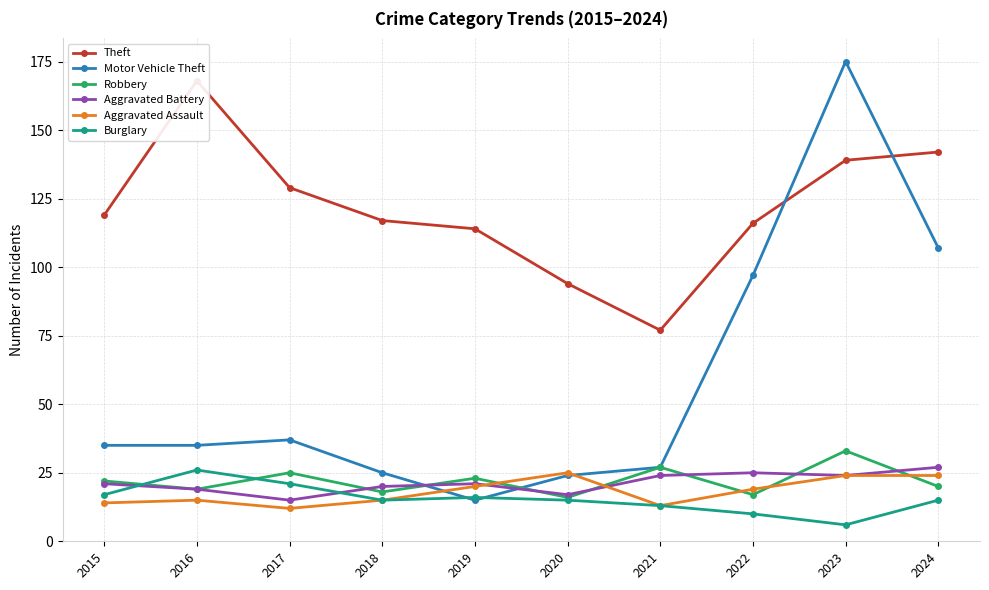

Which series has the largest total across all categories?

Theft